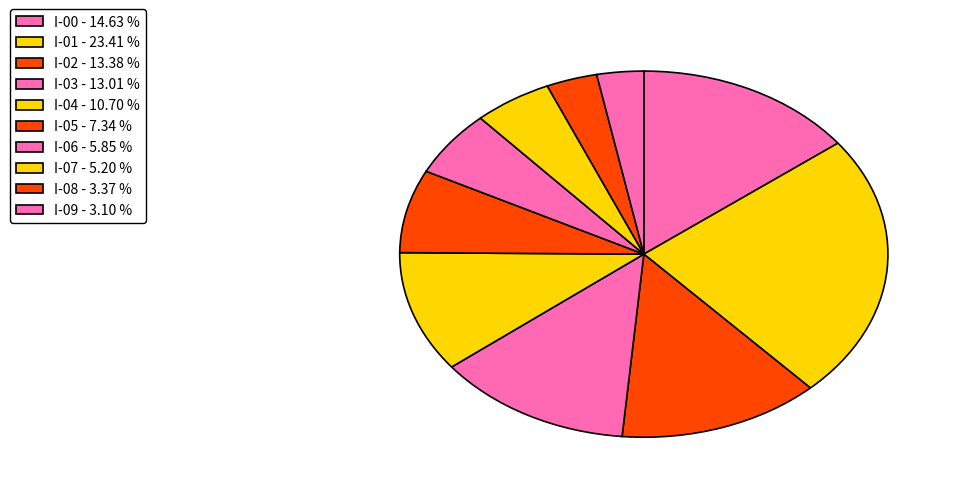

How many segments does this pie chart have?

10